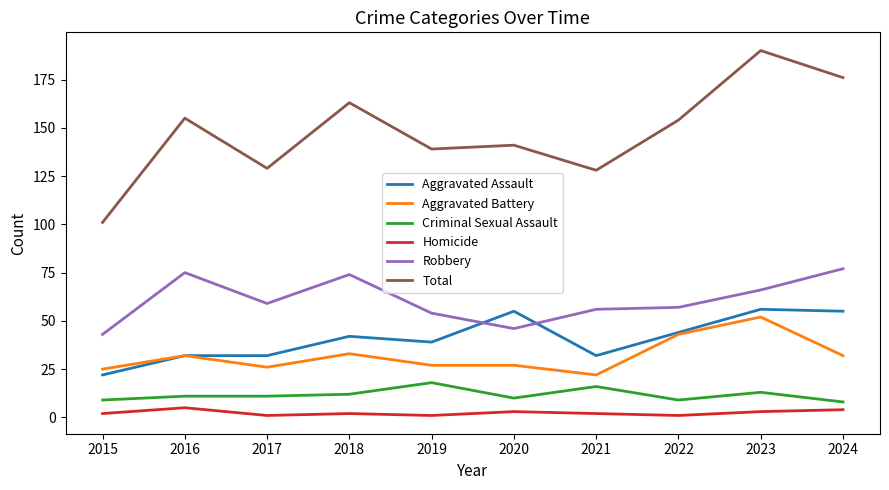

Reading left to right, extract all data points from this chart.

Aggravated Assault: 22	32	32	42	39	55	32	44	56	55
Aggravated Battery: 25	32	26	33	27	27	22	43	52	32
Criminal Sexual Assault: 9	11	11	12	18	10	16	9	13	8
Homicide: 2	5	1	2	1	3	2	1	3	4
Robbery: 43	75	59	74	54	46	56	57	66	77
Total: 101	155	129	163	139	141	128	154	190	176